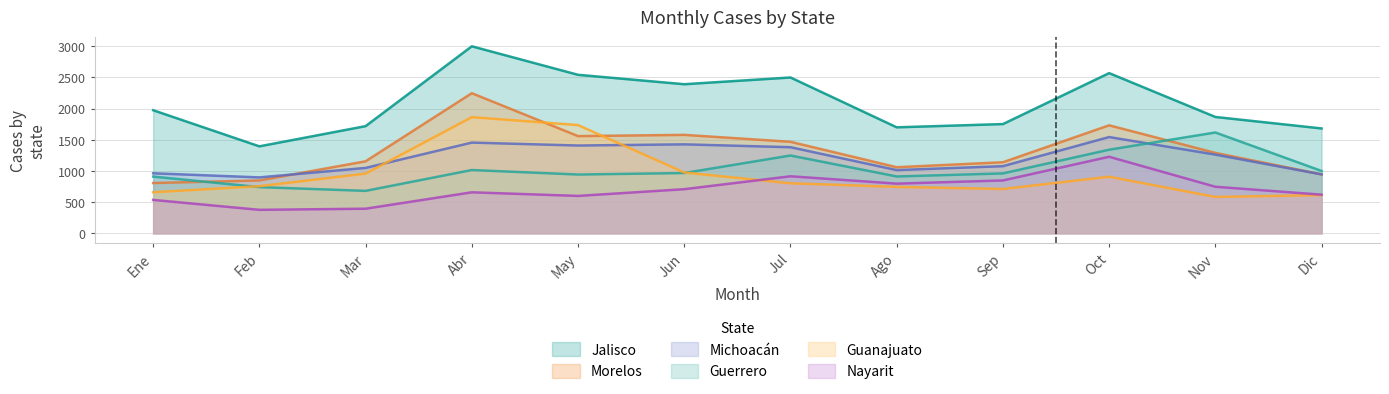

Where do Guanajuato and Michoacán first cross each other?

Mar and Abr